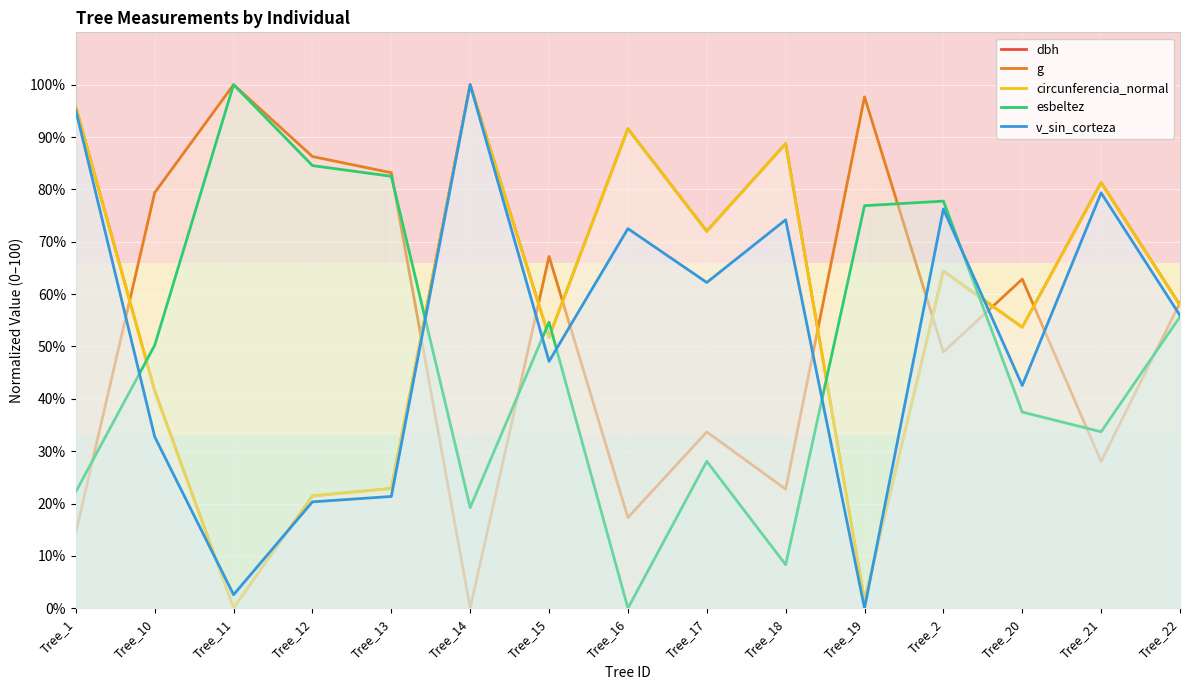

Which category has the highest value in the circunferencia_normal series?

Tree_14